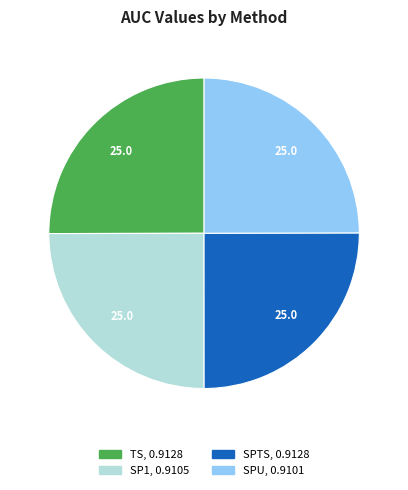

Is SPU the majority of the pie?

No